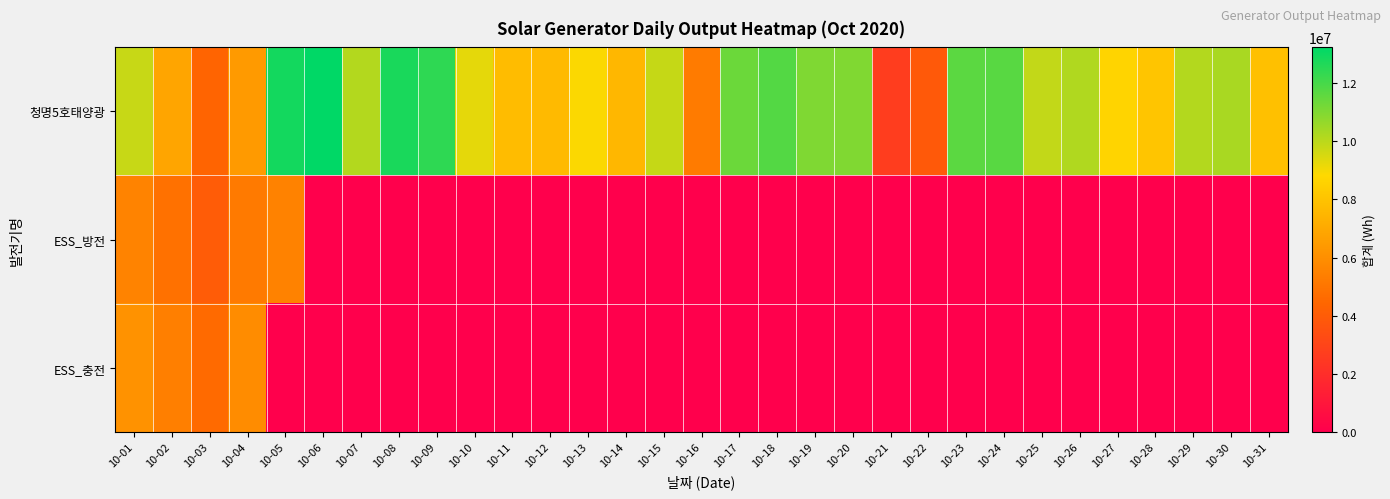

Reading left to right, transcribe all the data shown in this chart.

청명5호태양광: 10-01=9787200	10-02=6832800	10-03=4346400	10-04=6424800	10-05=12880800	10-06=13240800	10-07=10125600	10-08=12784800	10-09=12427200	10-10=9280800	10-11=7711200	10-12=7658400	10-13=8880000	10-14=7540800	10-15=9813600	10-16=5246400	10-17=11359200	10-18=11784000	10-19=11042400	10-20=11013600	10-21=2668800	10-22=3878400	10-23=11642400	10-24=11707200	10-25=9854400	10-26=10185600	10-27=8688000	10-28=8068800	10-29=10130400	10-30=10300800	10-31=7874400
ESS_방전: 10-01=5535000	10-02=4851000	10-03=3992400	10-04=5203800	10-05=5491800	10-06=0	10-07=0	10-08=0	10-09=0	10-10=0	10-11=0	10-12=0	10-13=0	10-14=0	10-15=0	10-16=0	10-17=0	10-18=0	10-19=0	10-20=0	10-21=0	10-22=0	10-23=0	10-24=0	10-25=0	10-26=0	10-27=0	10-28=0	10-29=0	10-30=0	10-31=0
ESS_충전: 10-01=6147000	10-02=5401800	10-03=4595400	10-04=5913000	10-05=0	10-06=0	10-07=0	10-08=0	10-09=0	10-10=0	10-11=0	10-12=0	10-13=0	10-14=0	10-15=0	10-16=0	10-17=0	10-18=0	10-19=0	10-20=0	10-21=0	10-22=0	10-23=0	10-24=0	10-25=0	10-26=0	10-27=0	10-28=0	10-29=0	10-30=0	10-31=0